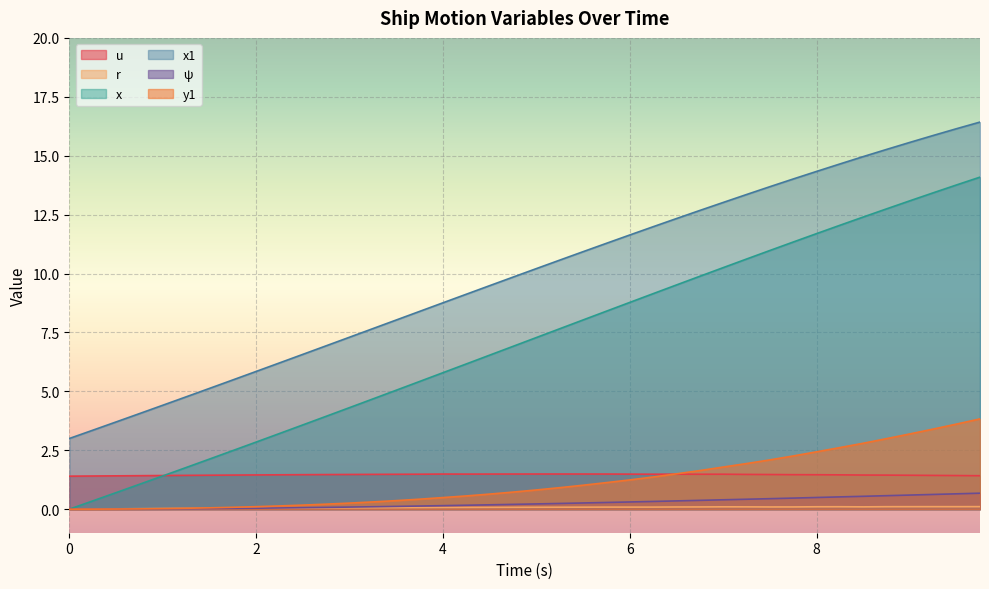

What is the value of the x1 point at the 20th from the left?

9.8